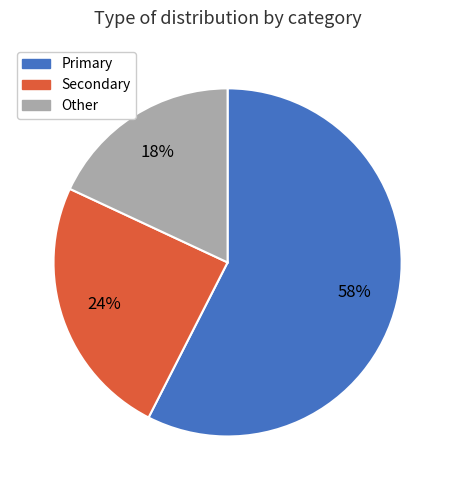

Is there any slice that represents more than half of the pie?

Yes